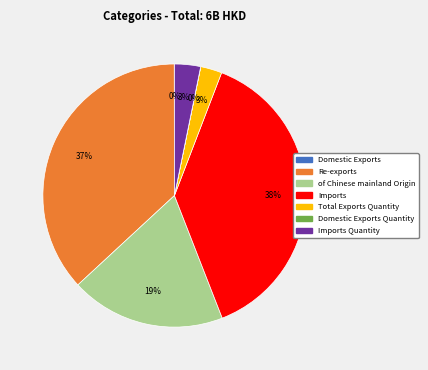

Is there any slice that represents more than half of the pie?

No